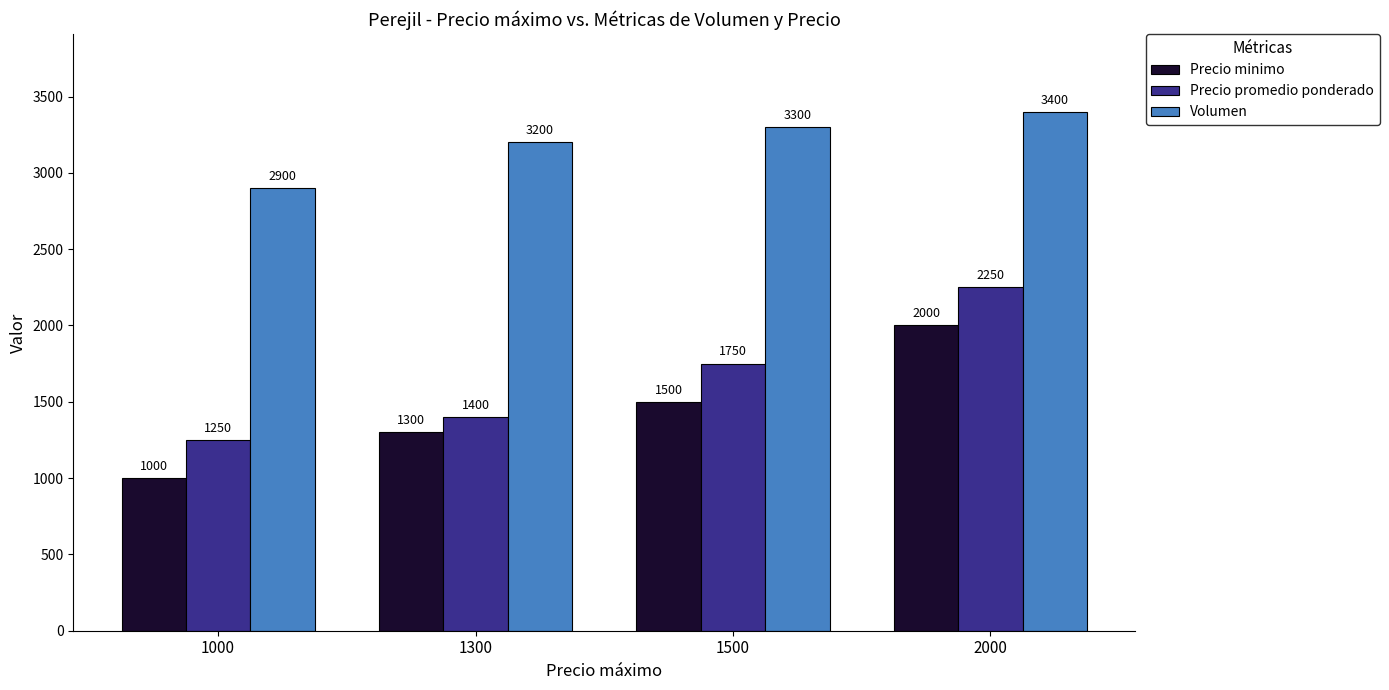

Reading right to left, extract all data points from this chart.

Precio minimo: 2000=2000	1500=1500	1300=1300	1000=1000
Precio promedio ponderado: 2000=2250	1500=1750	1300=1400	1000=1250
Volumen: 2000=3400	1500=3300	1300=3200	1000=2900